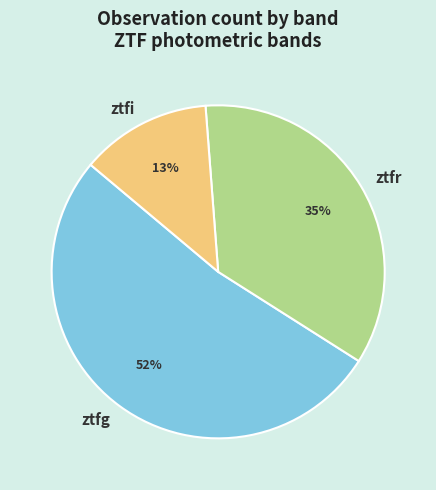

How many slices are in this pie chart?

3